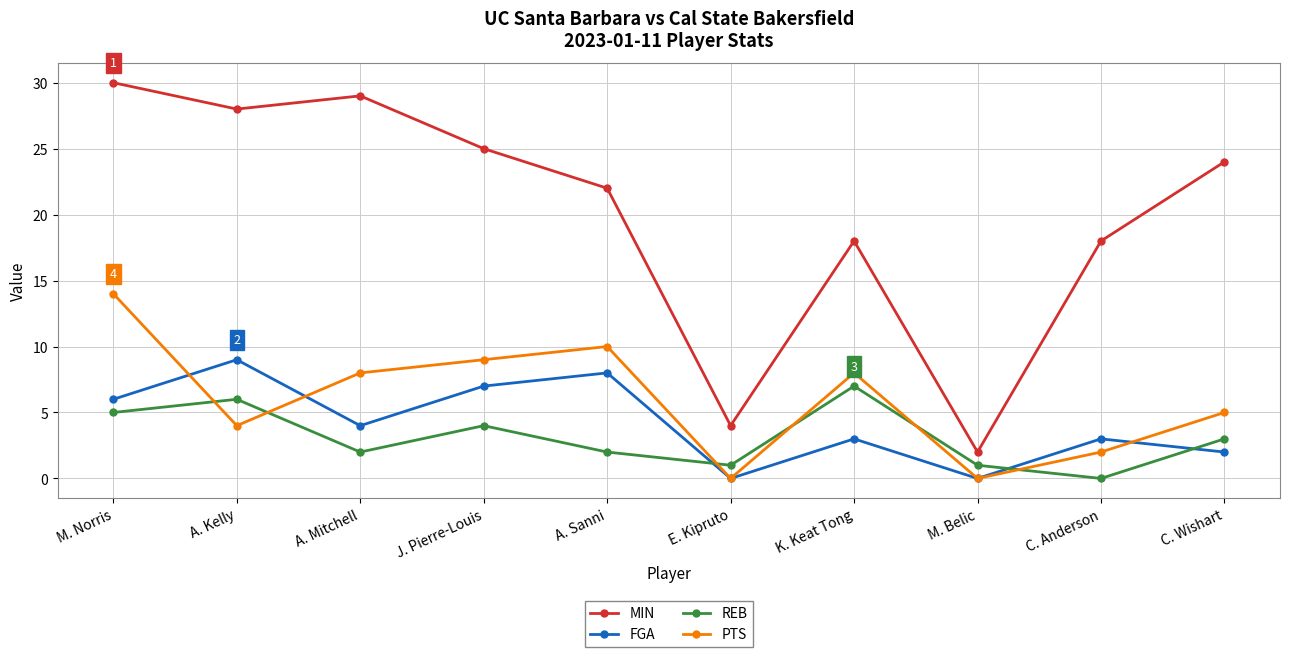

True or false: MIN and PTS intersect in this chart.

False